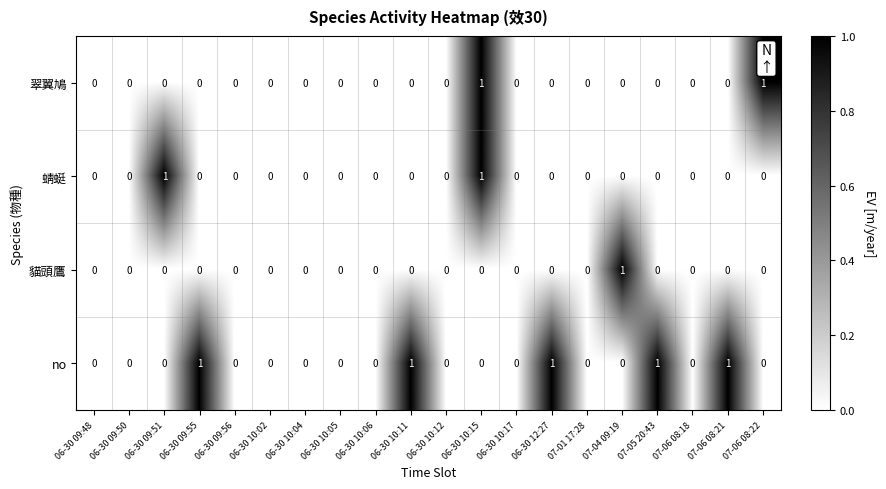

How many categories are shown in the chart?

20